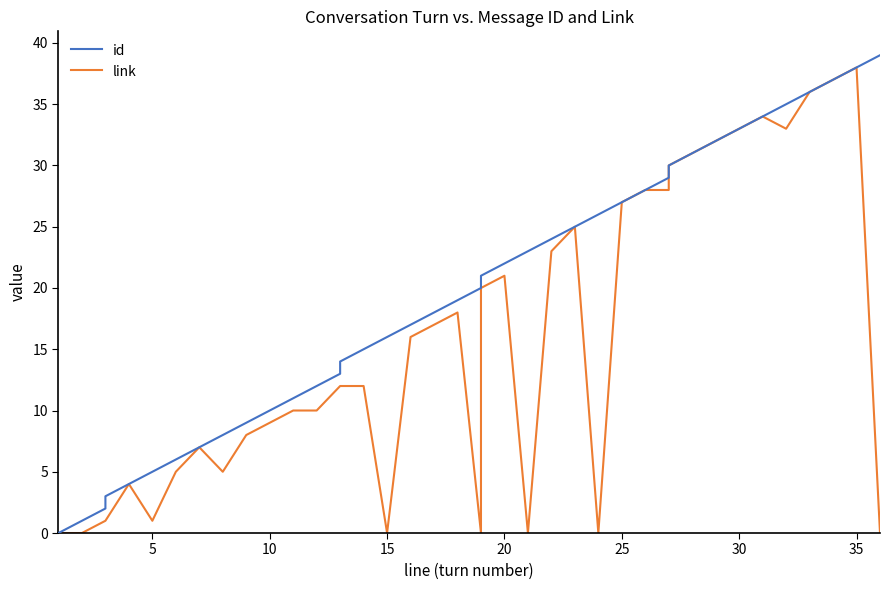

Which series has the largest range (max minus min)?

id